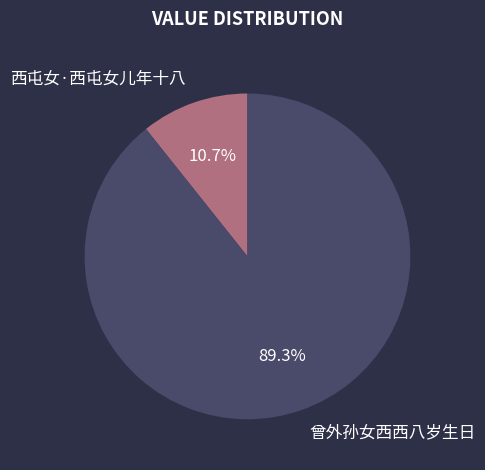

Rank the categories by value from highest to lowest.

曾外孙女西西八岁生日, 西屯女·西屯女儿年十八